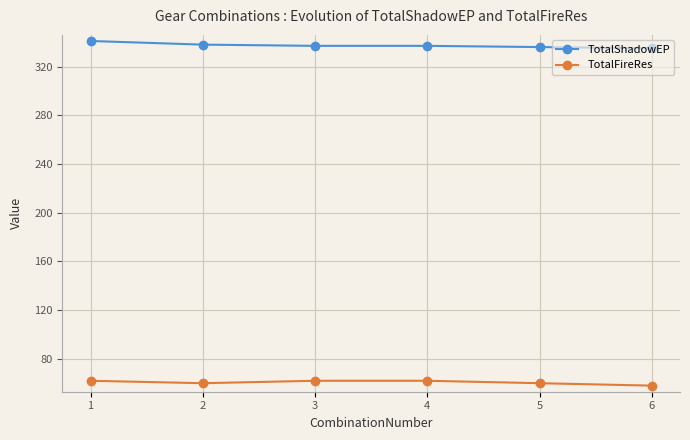

How many TotalShadowEP values are between 336 and 338?

4